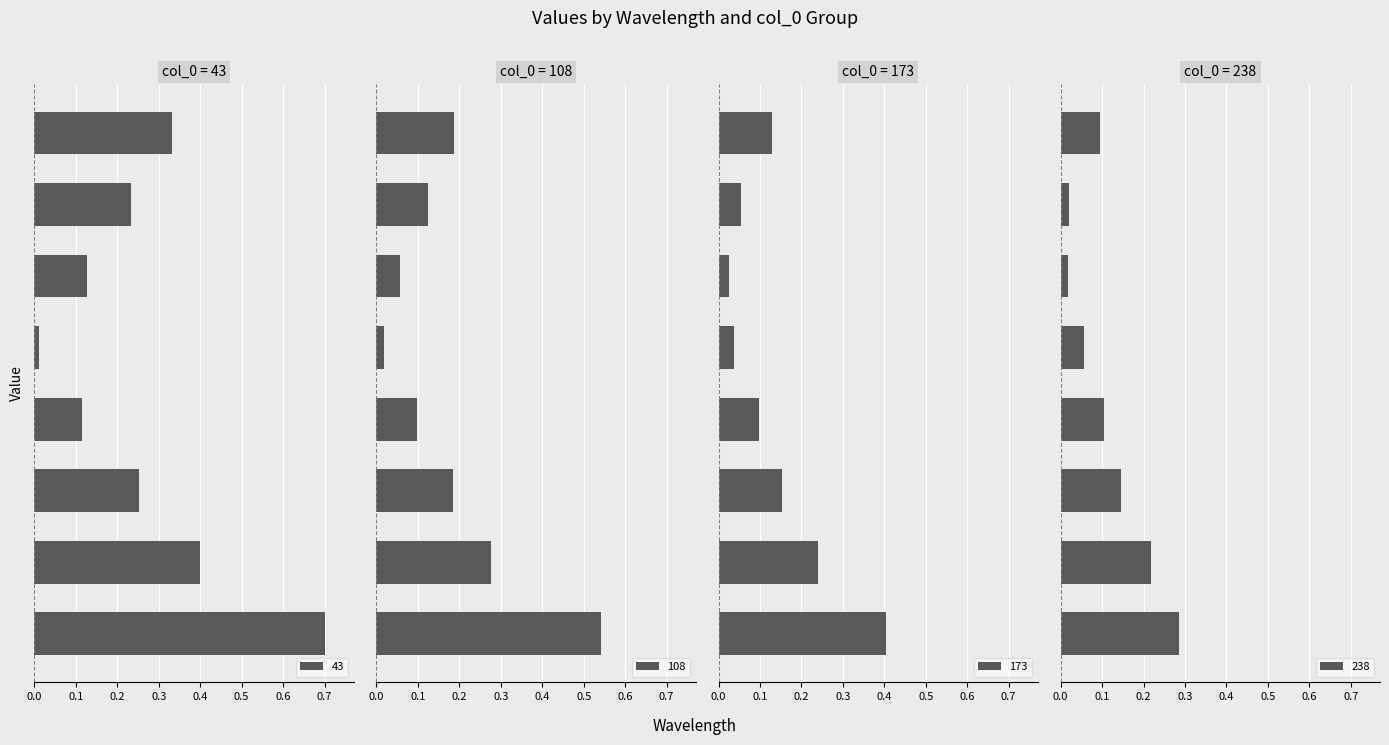

Reading right to left, list all the values displayed in this chart.

43: 0.3	0.2	0.1	0.0	0.1	0.3	0.4	0.7
108: 0.2	0.1	0.1	0.0	0.1	0.2	0.3	0.5
173: 0.1	0.1	0.0	0.0	0.1	0.2	0.2	0.4
238: 0.1	0.0	0.0	0.1	0.1	0.1	0.2	0.3